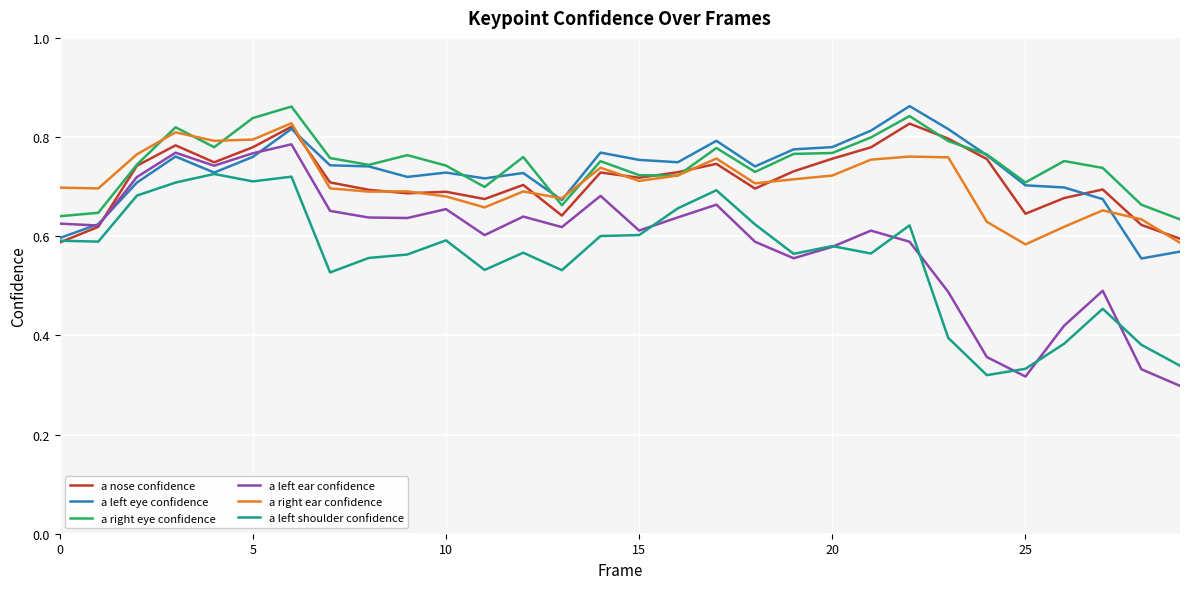

Which series has the widest spread of values?

a left ear confidence